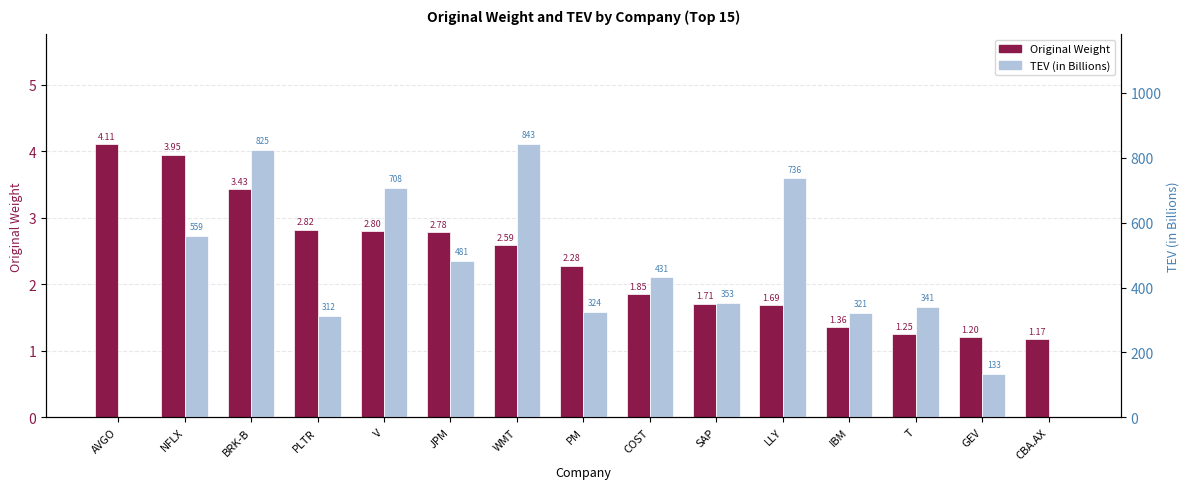

What is the average value of the Original Weight series?

2.3